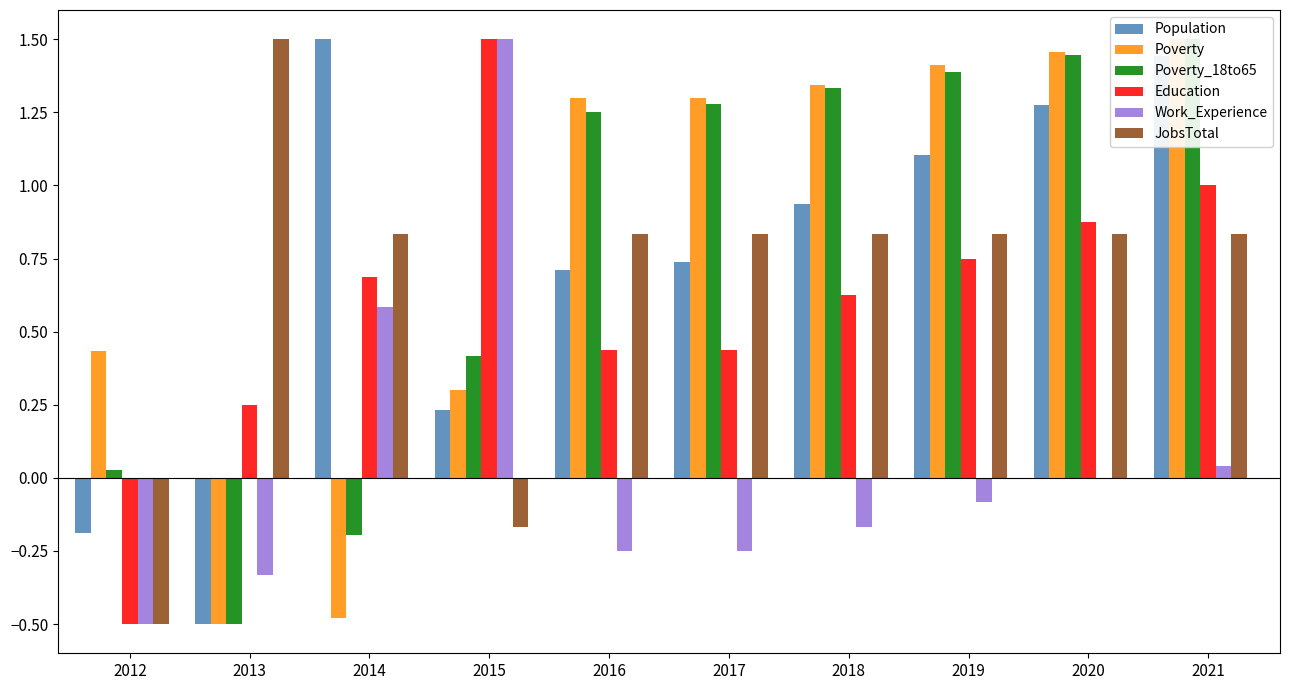

Reading right to left, what are all the values shown in this chart?

Population: 1.4	1.3	1.1	0.9	0.7	0.7	0.2	1.5	-0.5	-0.2
Poverty: 1.5	1.5	1.4	1.3	1.3	1.3	0.3	-0.5	-0.5	0.4
Poverty_18to65: 1.5	1.4	1.4	1.3	1.3	1.2	0.4	-0.2	-0.5	0.0
Education: 1.0	0.9	0.8	0.6	0.4	0.4	1.5	0.7	0.2	-0.5
Work_Experience: 0.0	0.0	-0.1	-0.2	-0.2	-0.2	1.5	0.6	-0.3	-0.5
JobsTotal: 0.8	0.8	0.8	0.8	0.8	0.8	-0.2	0.8	1.5	-0.5